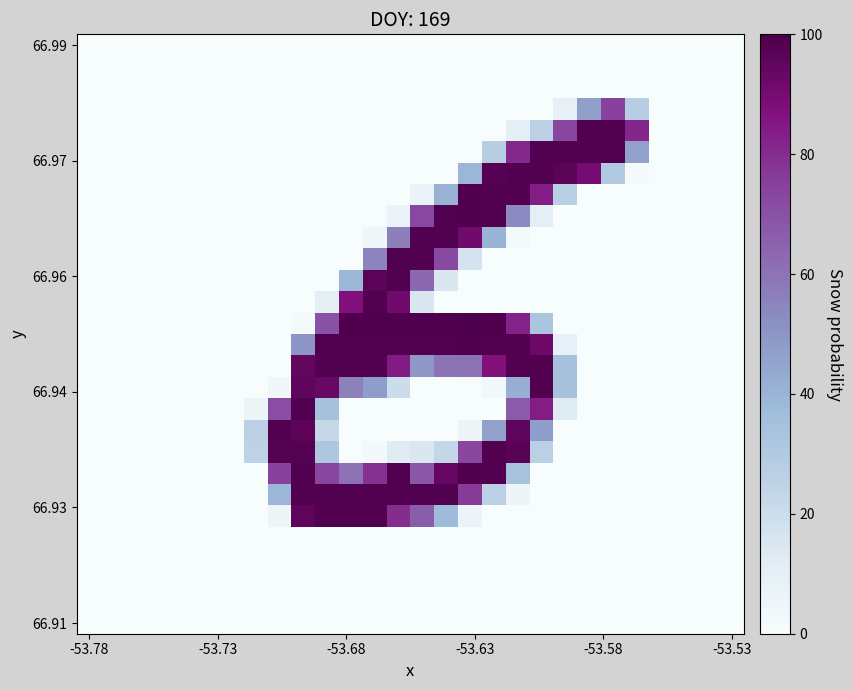

How many series are shown in this chart?

28